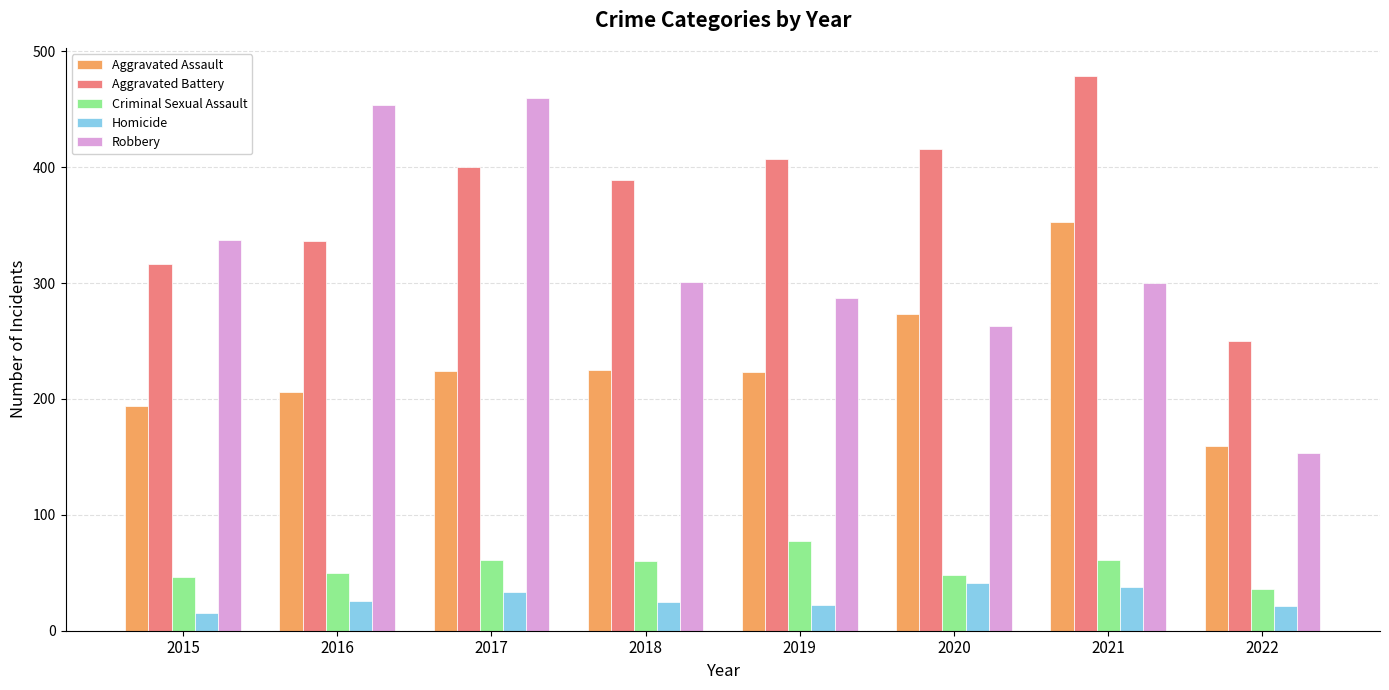

Which category has the highest value in the Aggravated Battery series?

2021